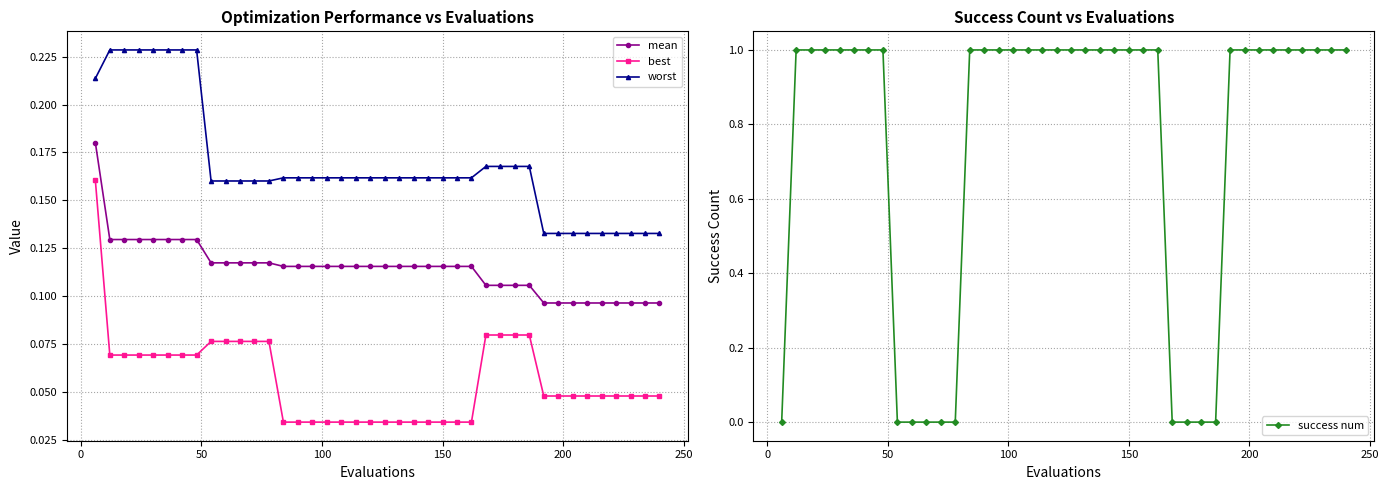

True or false: worst and mean intersect in this chart.

False